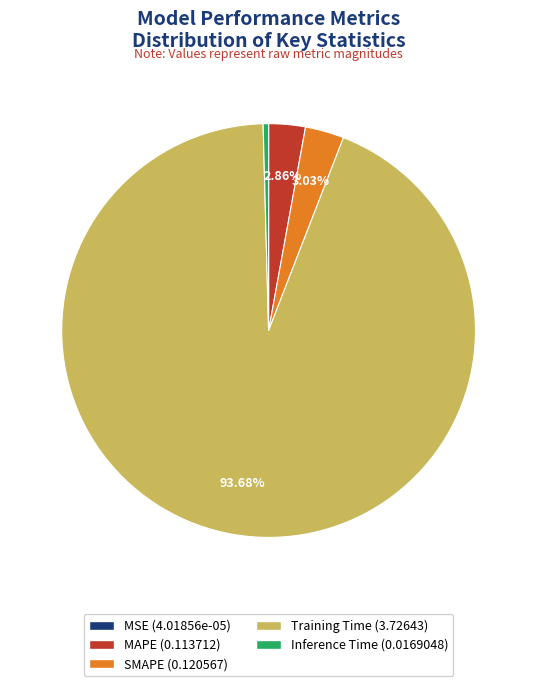

Is the sum of Training Time (3.72643) and MAPE (0.113712) greater than half?

Yes